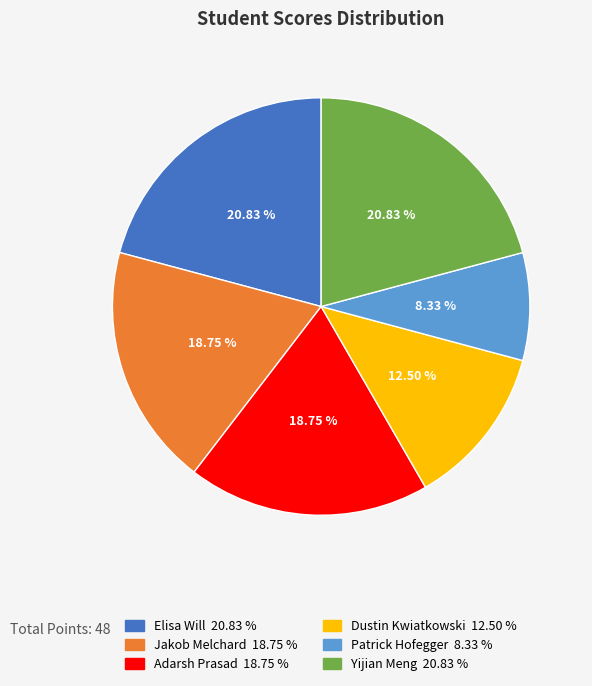

Is there a majority slice in this chart?

No